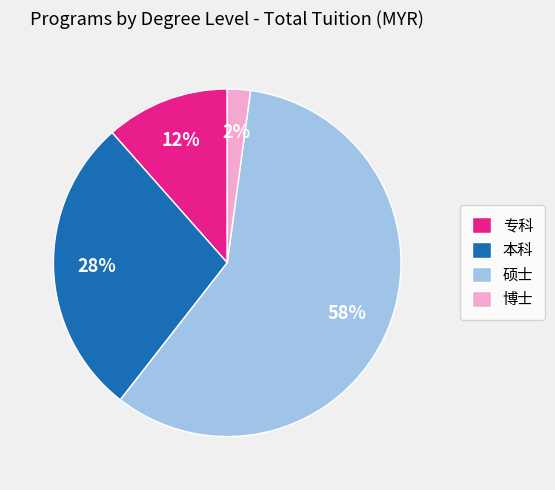

Which slice is the largest?

硕士